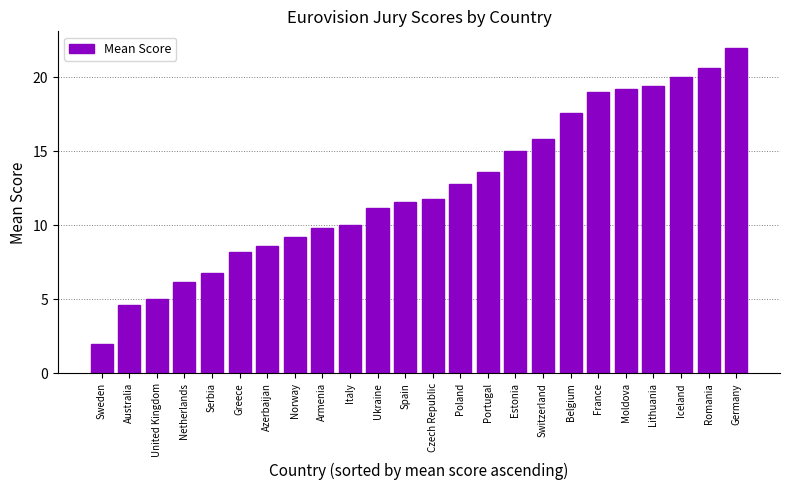

List the labels in order of value, largest first.

Germany, Romania, Iceland, Lithuania, Moldova, France, Belgium, Switzerland, Estonia, Portugal, Poland, Czech Republic, Spain, Ukraine, Italy, Armenia, Norway, Azerbaijan, Greece, Serbia, Netherlands, United Kingdom, Australia, Sweden